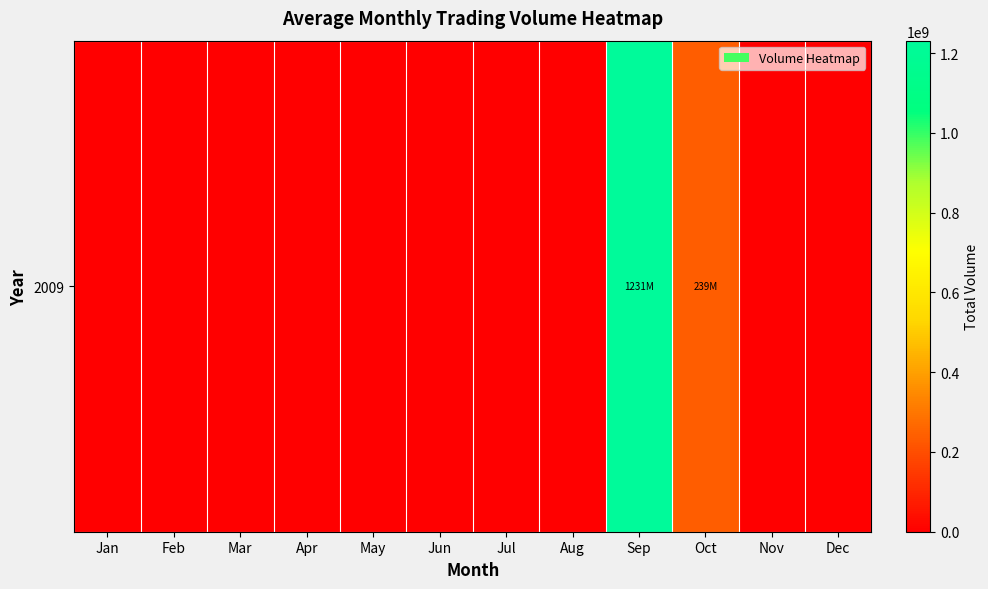

List the labels in order of value, smallest first.

Jan, Feb, Mar, Apr, May, Jun, Jul, Aug, Nov, Dec, Oct, Sep